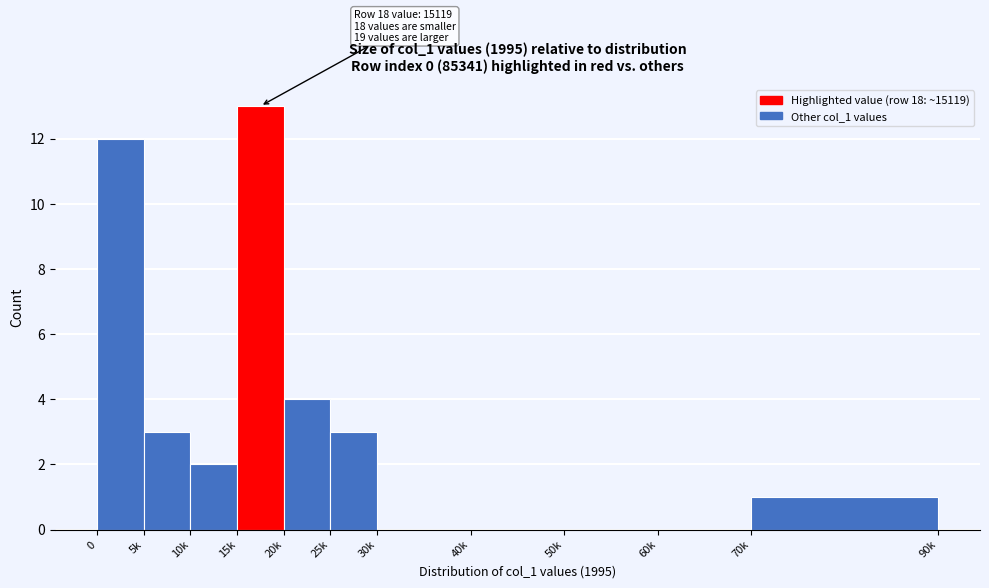

Reading left to right, transcribe all the data shown in this chart.

0=12	5k=3	10k=2	15k=13	20k=4	25k=3	30k=0	40k=0	50k=0	60k=0	70k=1